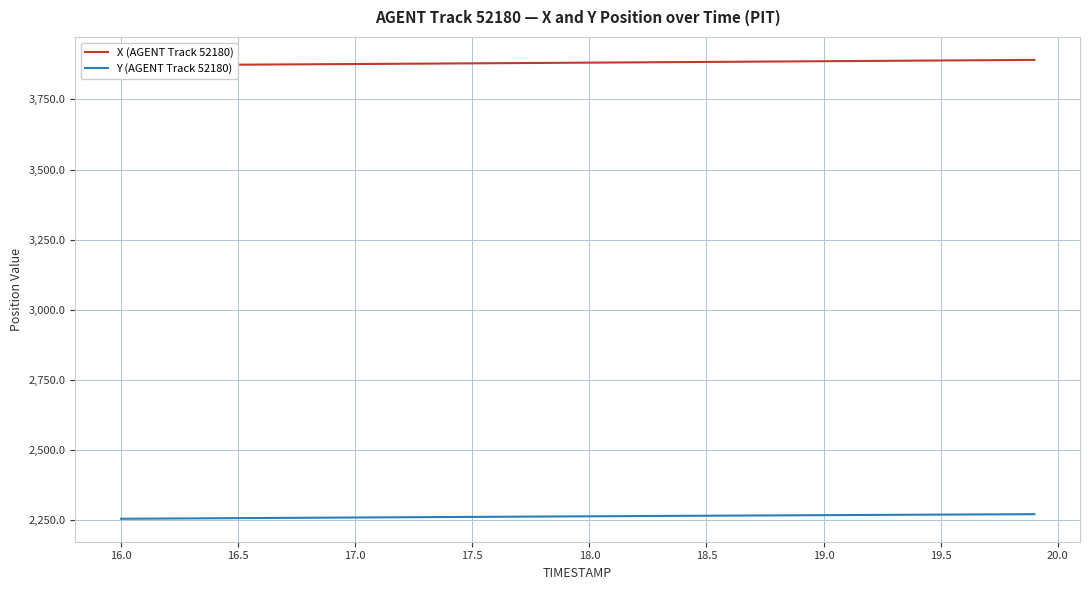

What is the highest value of the Y (AGENT Track 52180) series?

2270.9